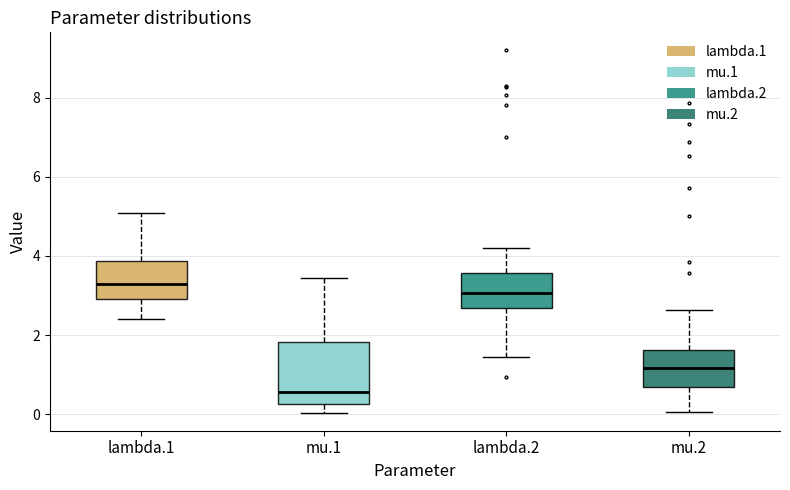

Reading left to right, read every box against the y-axis: the position of its median line, the range the box covers, and the ends of its whiskers. The values are not printed on the chart, so give them approximately, as read against the axis.

lambda.1: median 3.4, box 3.0 to 3.8, whiskers 2.4 to 5.0
mu.1: median 0.6, box 0.2 to 1.8, whiskers 0.0 to 3.4
lambda.2: median 3.0, box 2.6 to 3.6, whiskers 1.4 to 4.2
mu.2: median 1.2, box 0.6 to 1.6, whiskers 0.0 to 2.6